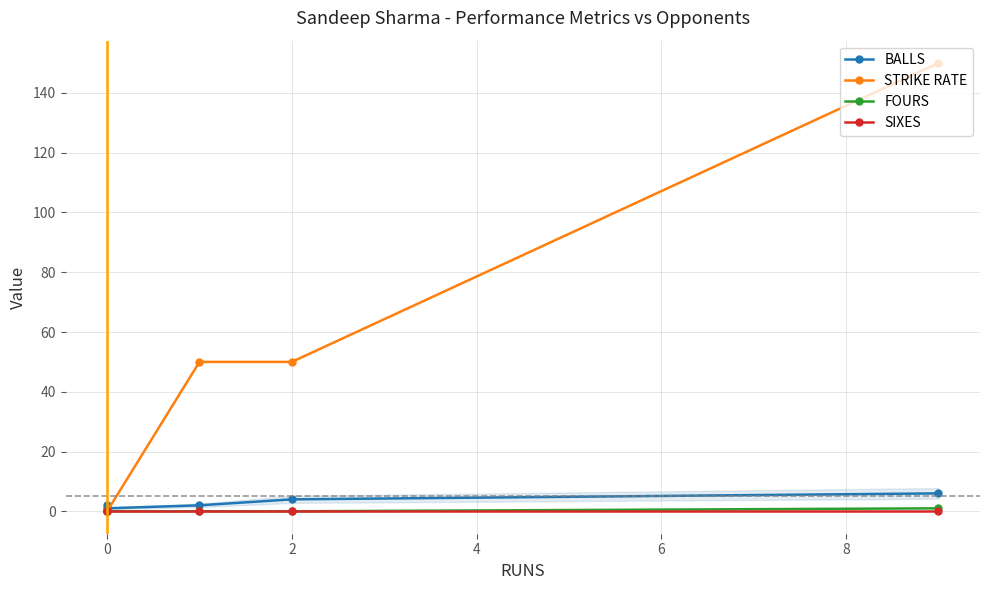

How many distinct data groups are displayed?

4